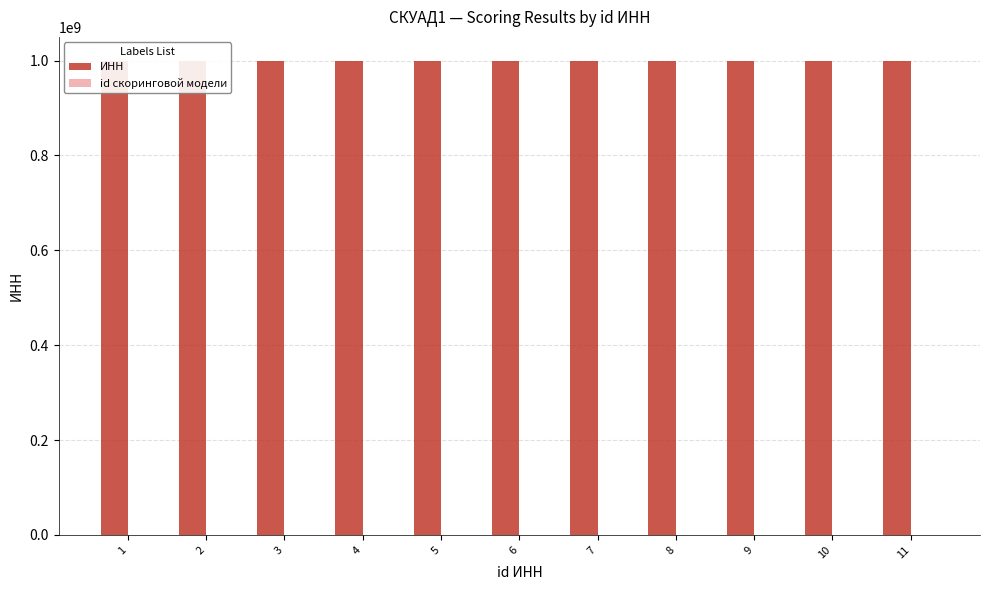

Which category has the highest value across all series?

11